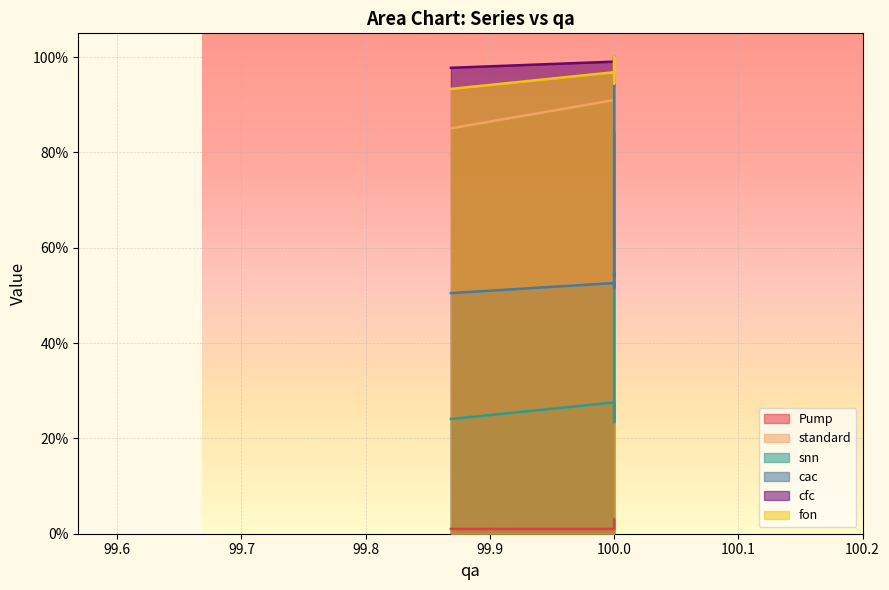

Count the number of categories in the chart.

10